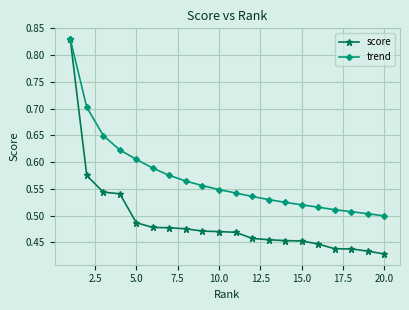

How many series are shown in this chart?

2